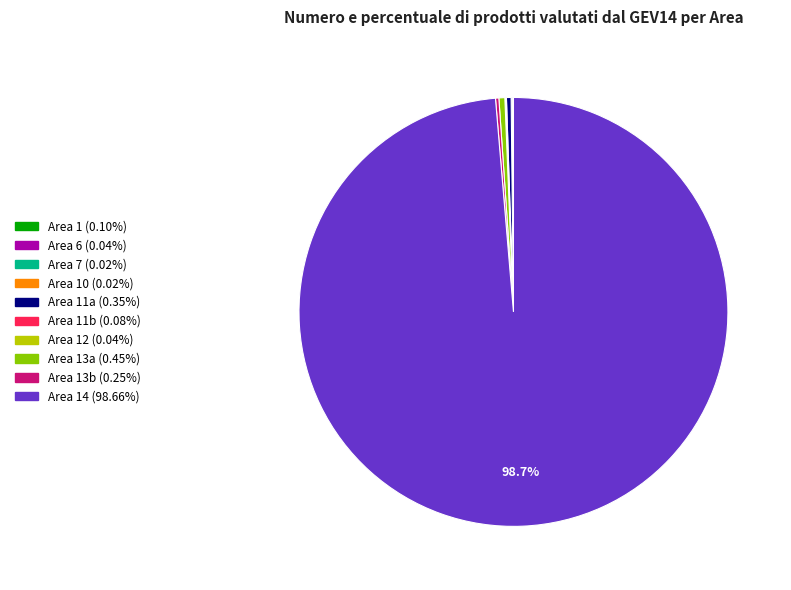

Is there a majority slice in this chart?

Yes